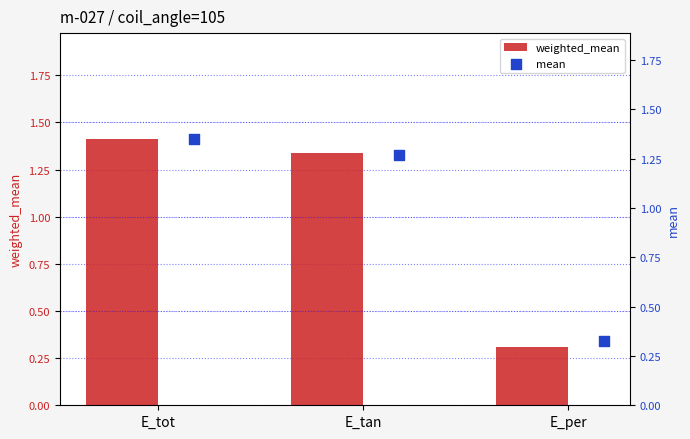

Rank the categories by weighted_mean value from highest to lowest.

E_tot, E_tan, E_per